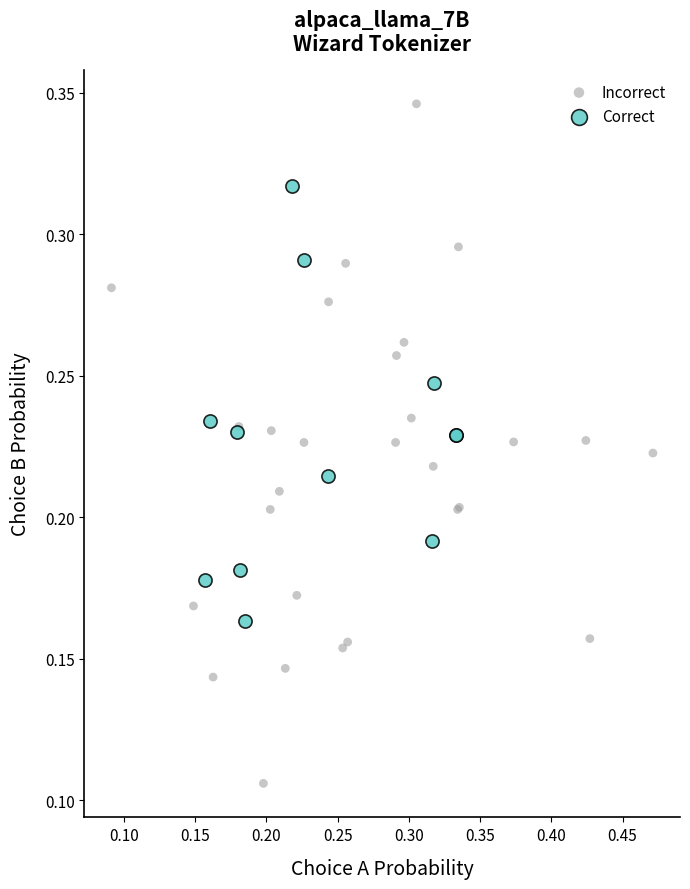

Which series contains the lowest Y value?

Incorrect